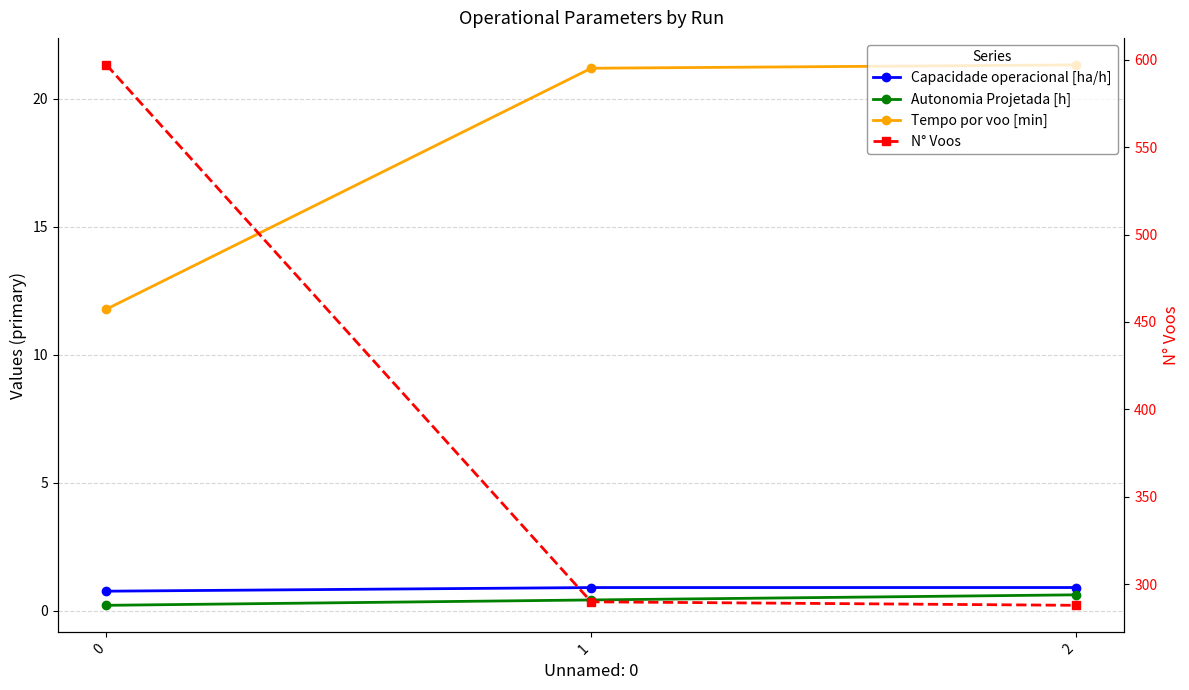

What is the sum of the Capacidade operacional [ha/h] values at 2 and 0?

1.7